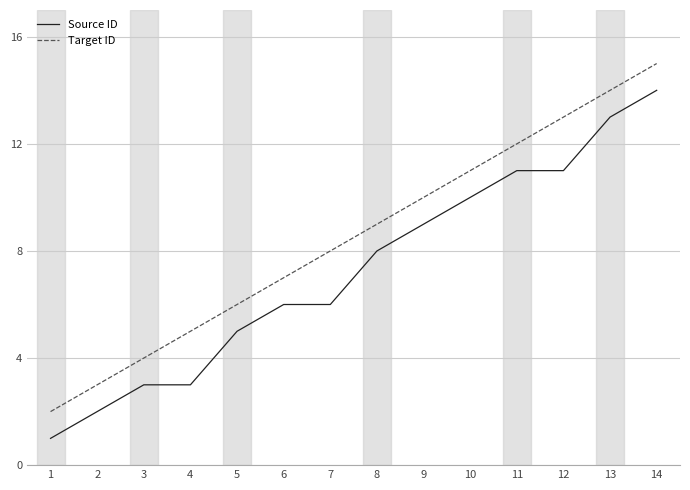

Rank the series by their maximum value, from lowest to highest.

Source ID, Target ID